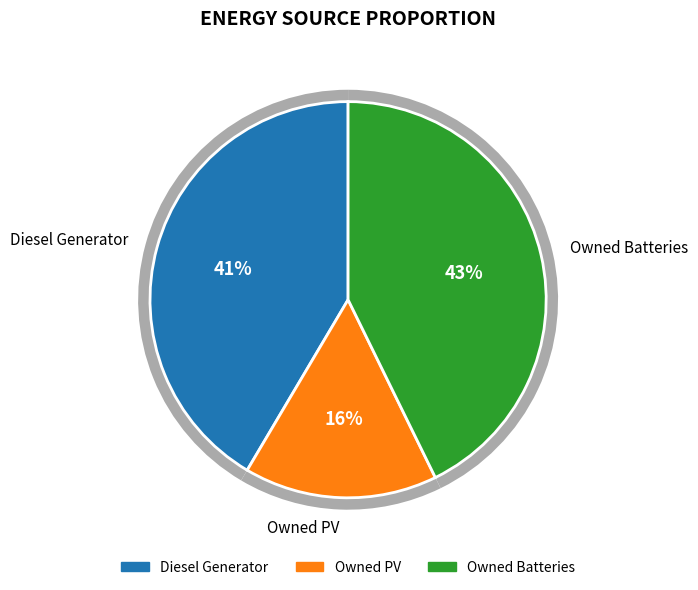

The Diesel Generator slice represents 54% of the pie. True or false?

False